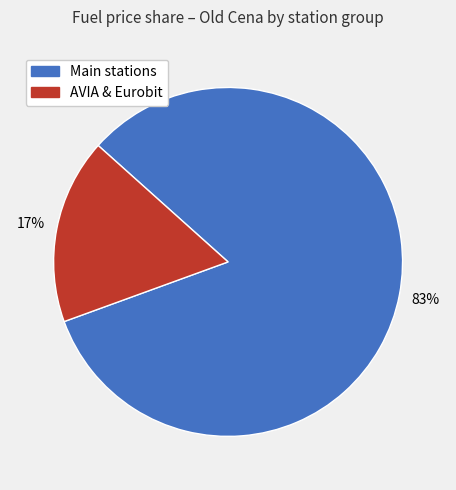

Count the number of slices in the pie.

2